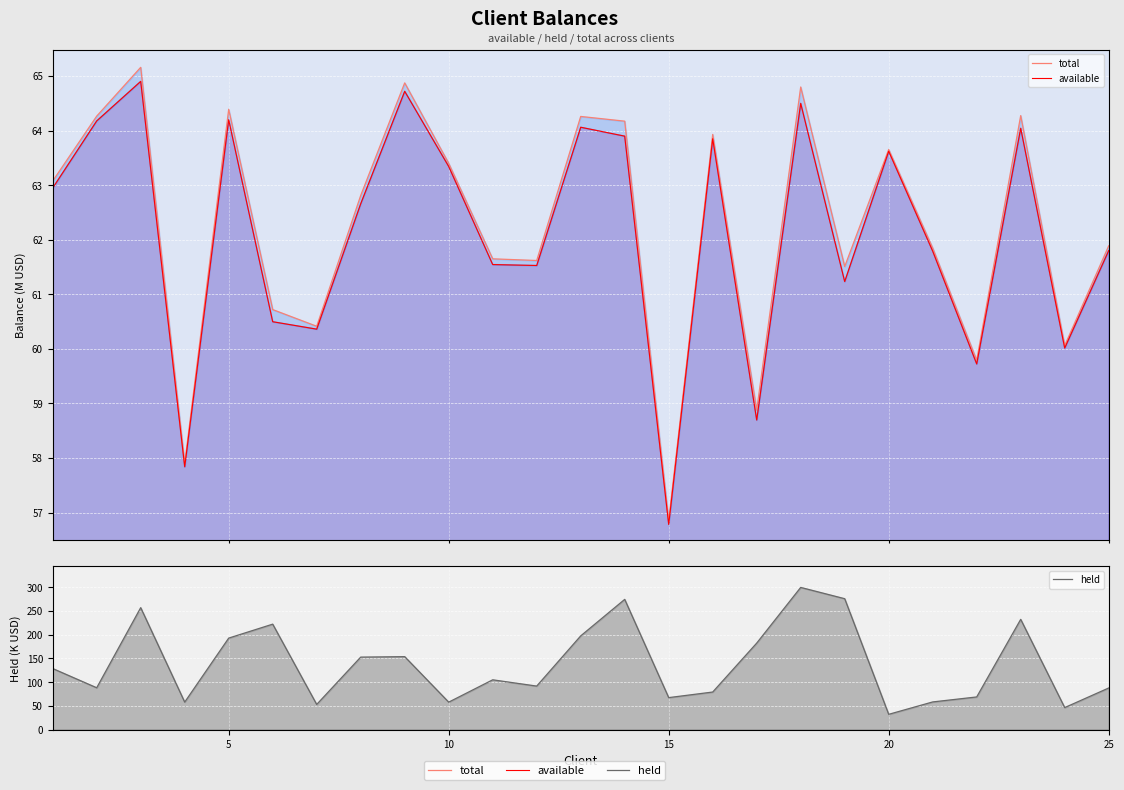

What is the value of the total point at the 1st from the left?

63.1